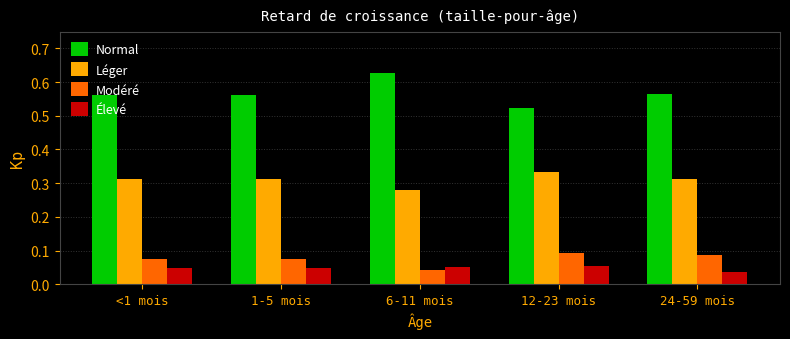

What is the label of the 4th bar from the right?

1-5 mois